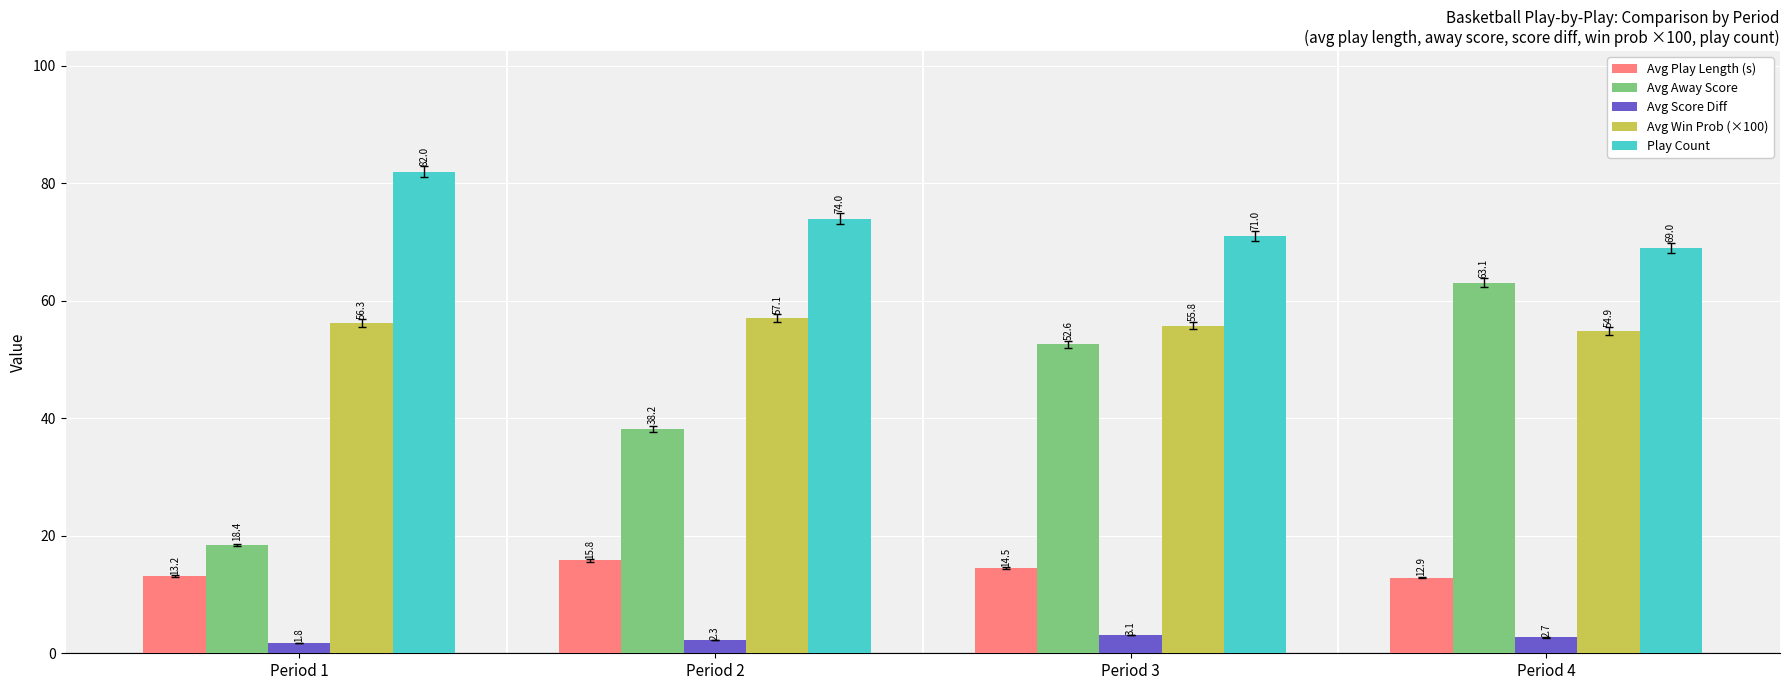

Read the Avg Play Length (s) value at Period 2.

15.8